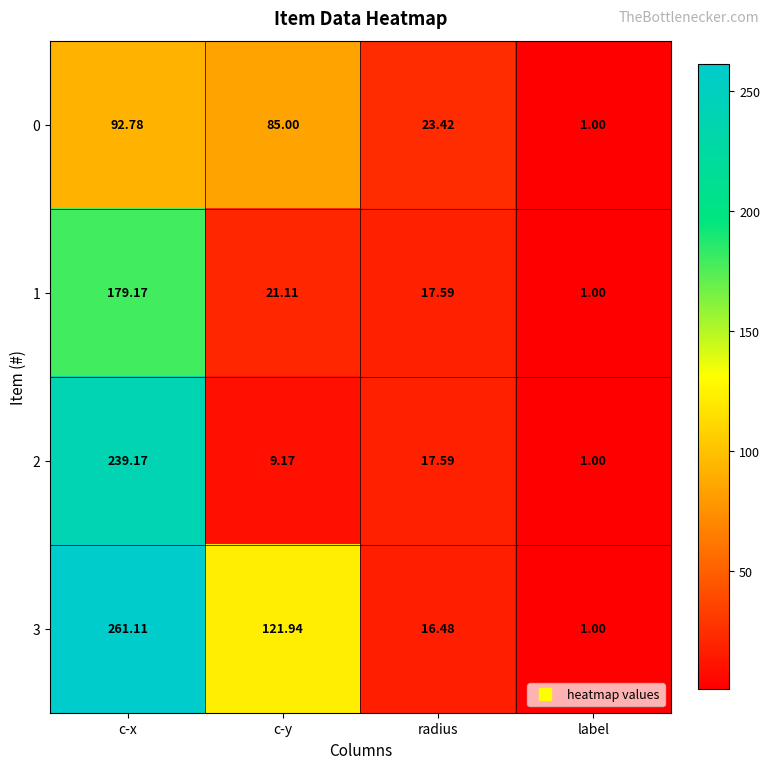

Where is 2 nearest to the value 120?

radius